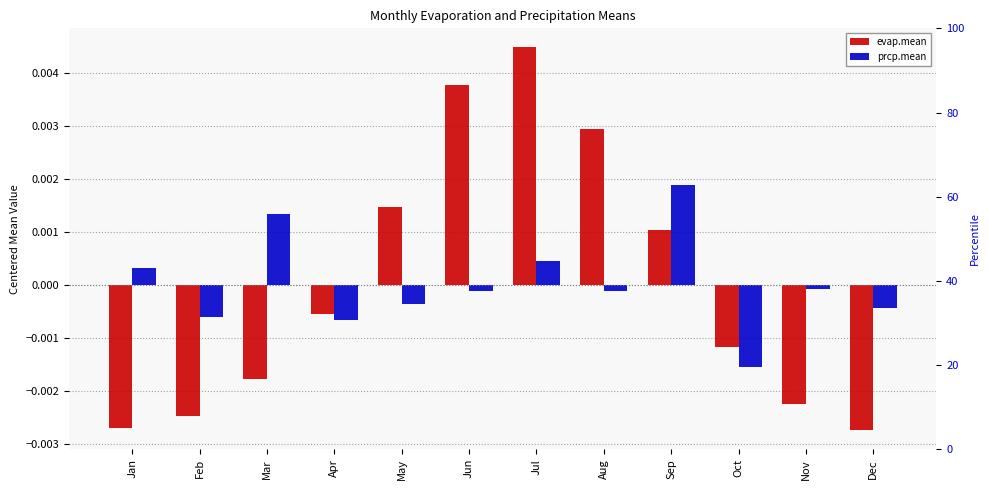

How many positive values does the evap.mean series have?

5